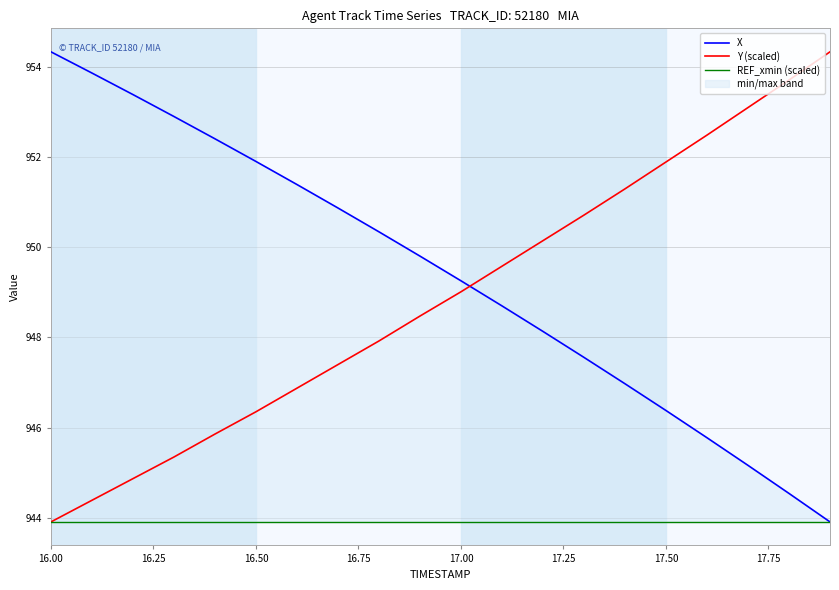

What is the minimum value for Y (scaled)?

943.9